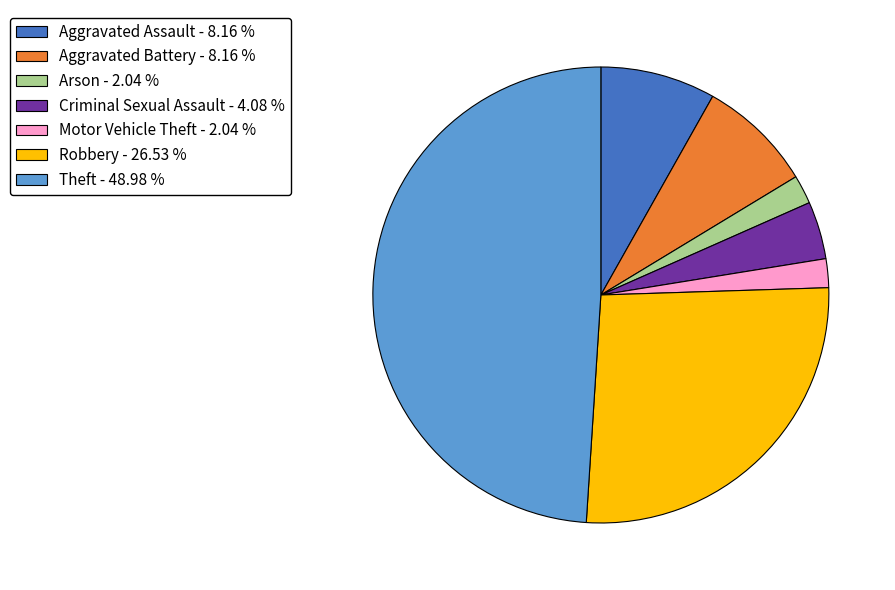

Between Robbery - 26.53 % and Motor Vehicle Theft - 2.04 %, which is larger?

Robbery - 26.53 %